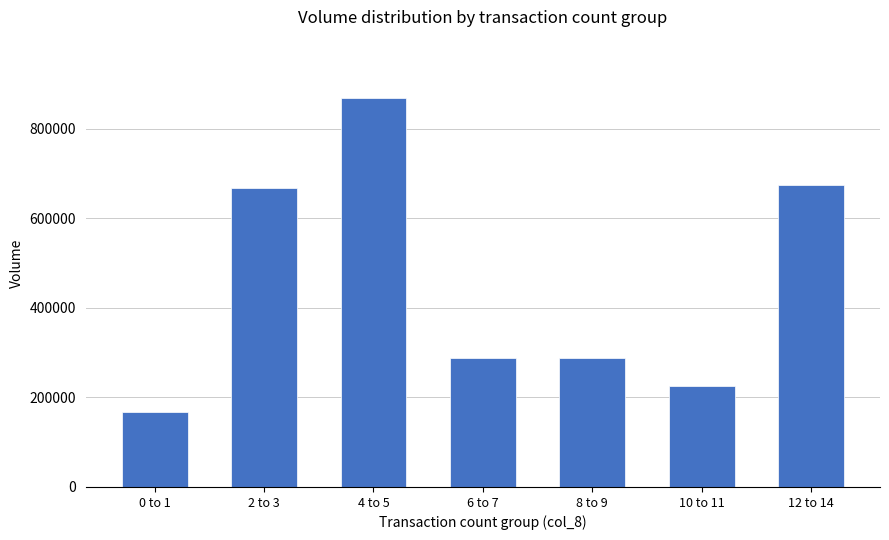

What position from the left is 4 to 5?

3